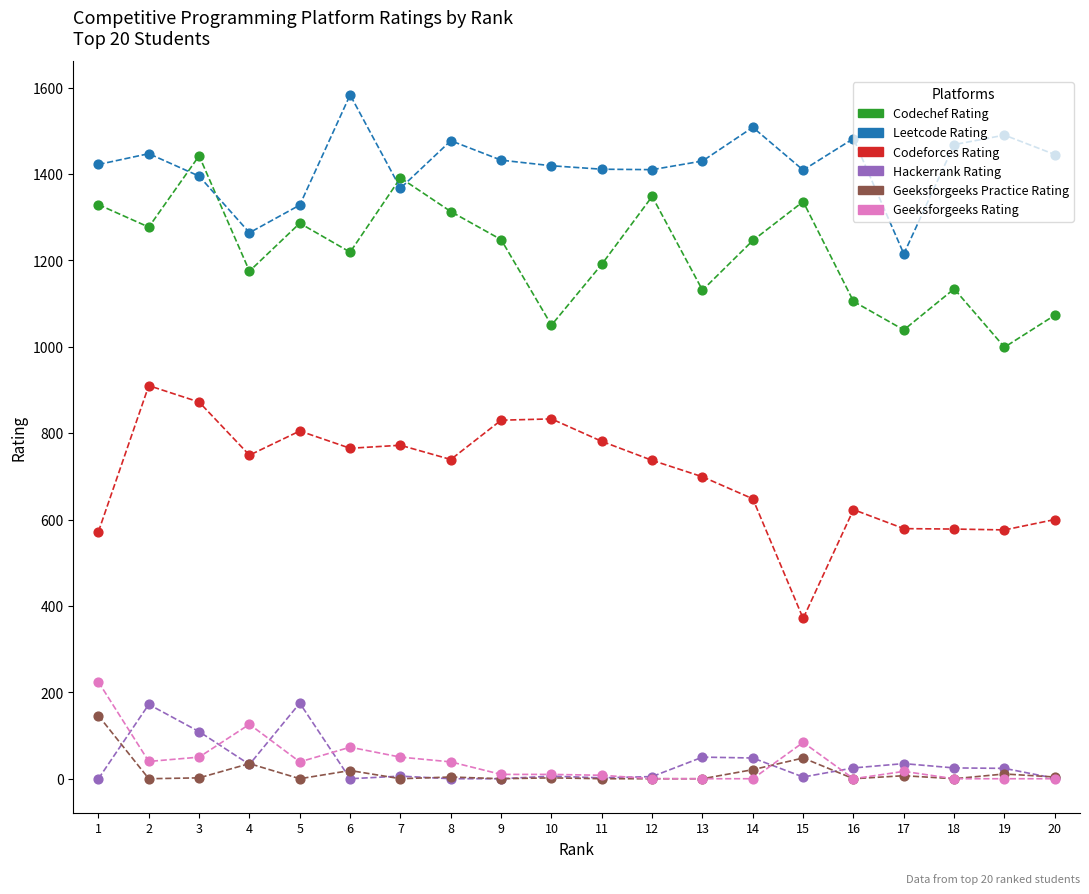

What is the greatest value displayed?

1583